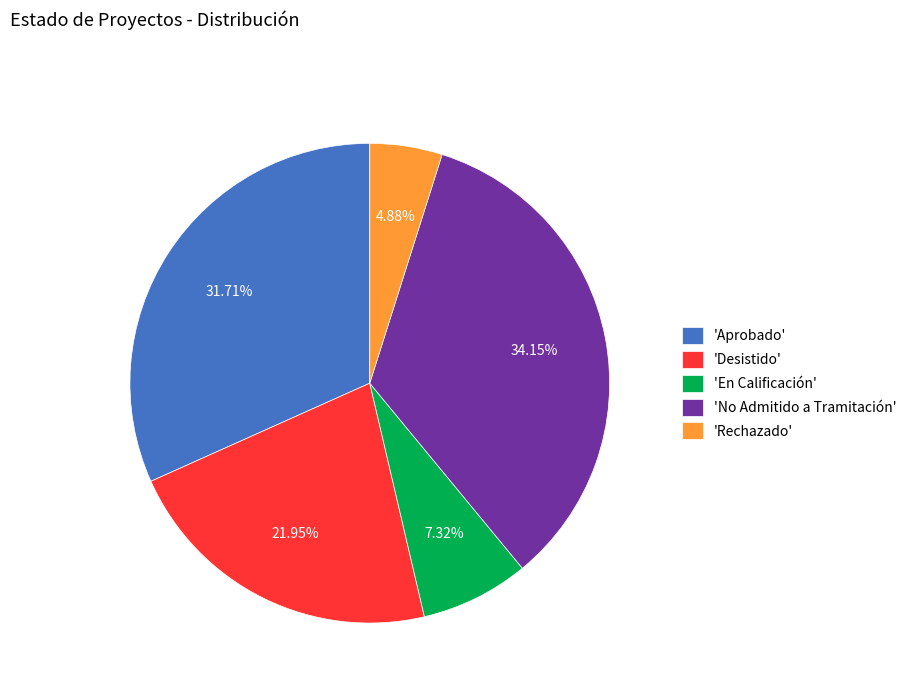

Rank the categories by value from highest to lowest.

'No Admitido a Tramitación', 'Aprobado', 'Desistido', 'En Calificación', 'Rechazado'